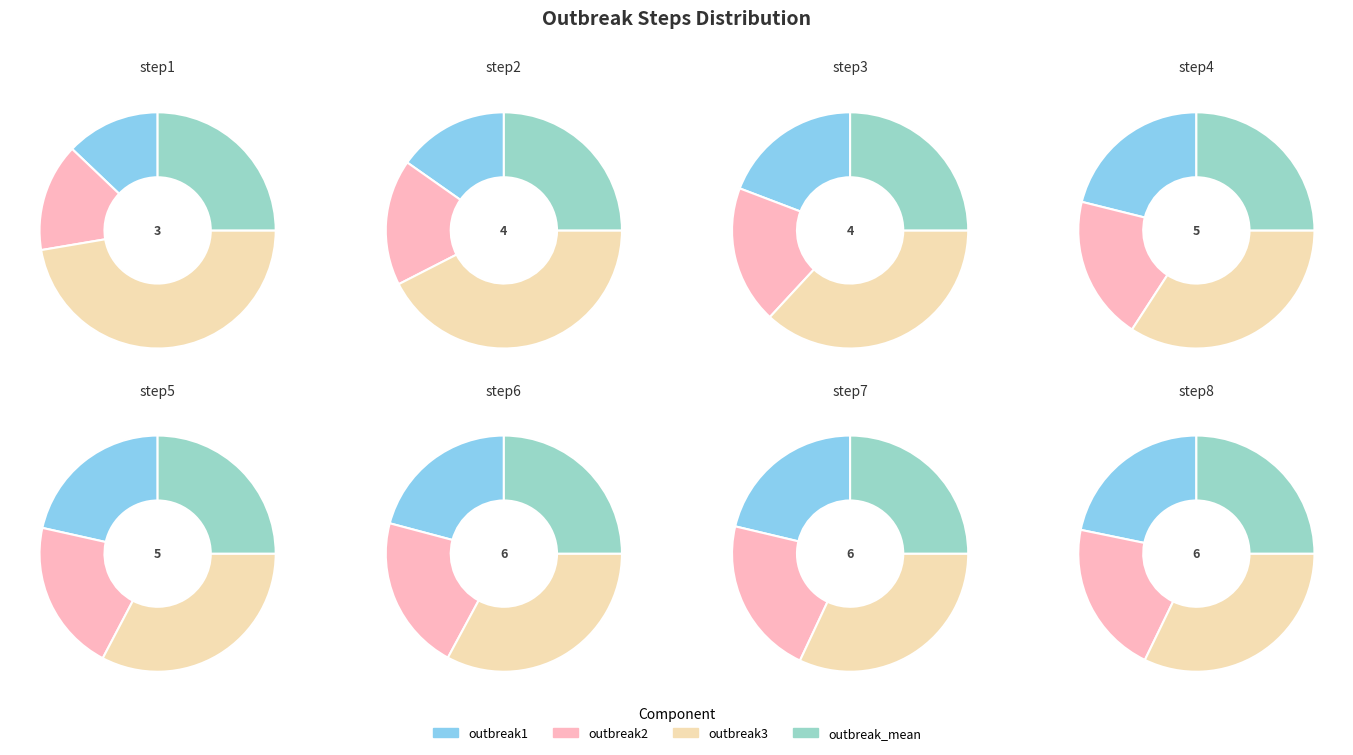

True or false: step1 accounts for 9% of the total.

True